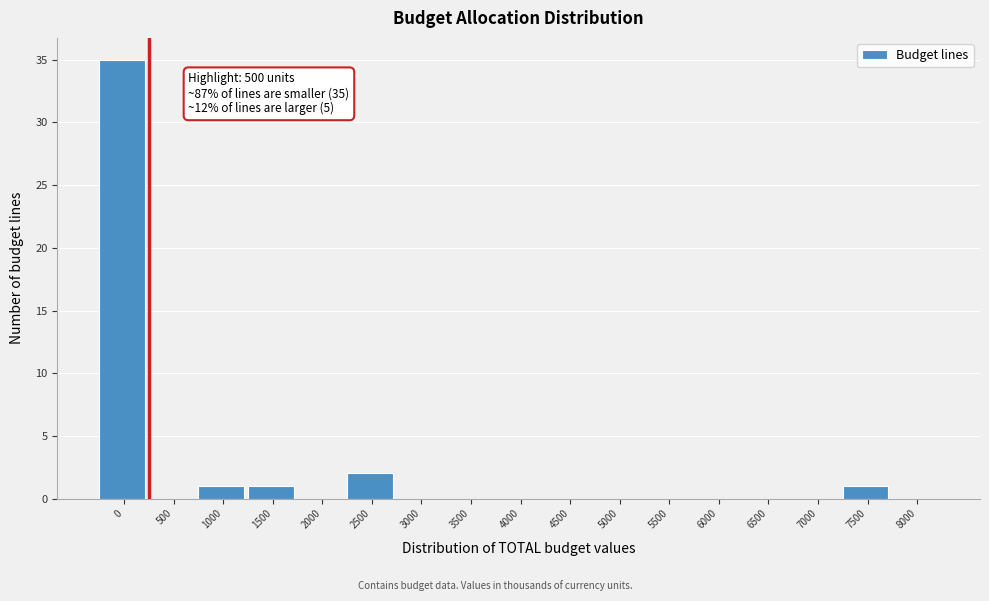

Reading right to left, extract all data points from this chart.

8000=0	7500=1	7000=0	6500=0	6000=0	5500=0	5000=0	4500=0	4000=0	3500=0	3000=0	2500=2	2000=0	1500=1	1000=1	500=0	0=35